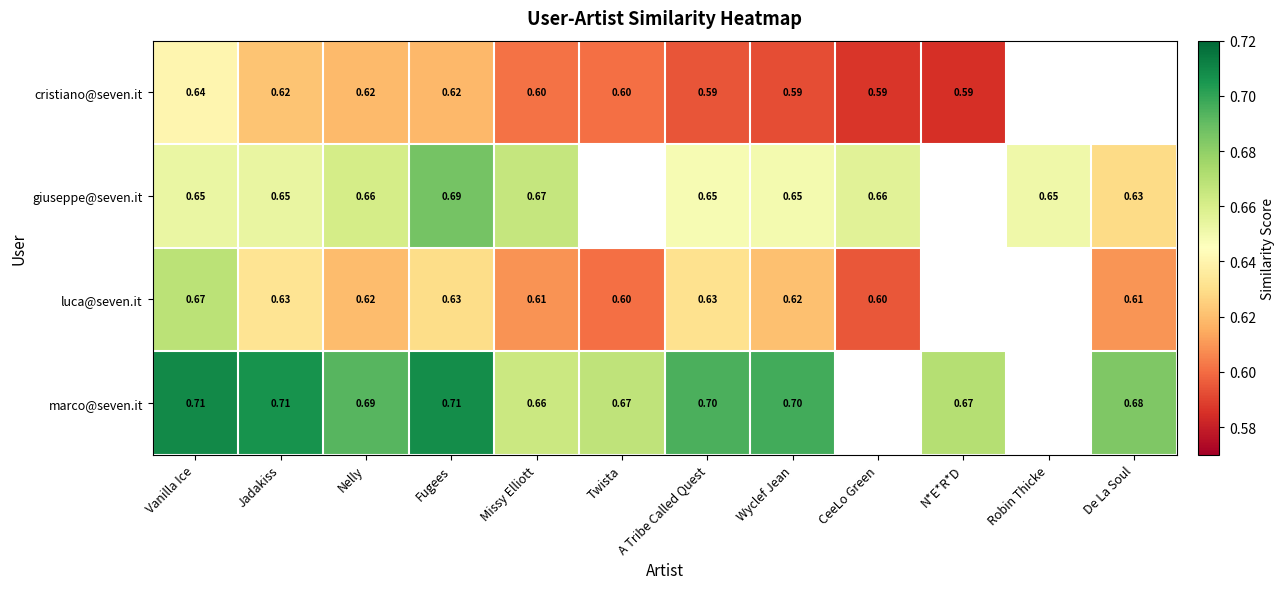

What is the greatest value displayed?

0.7